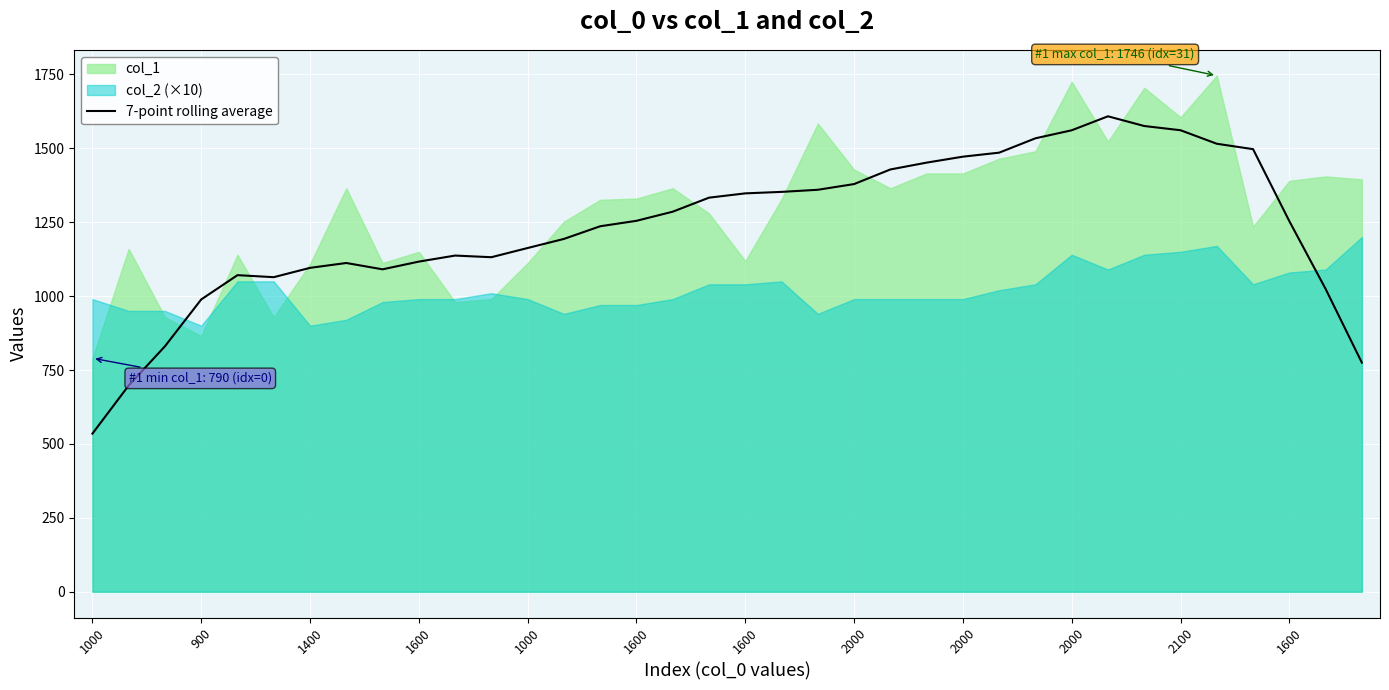

How many lines are shown in the chart?

1